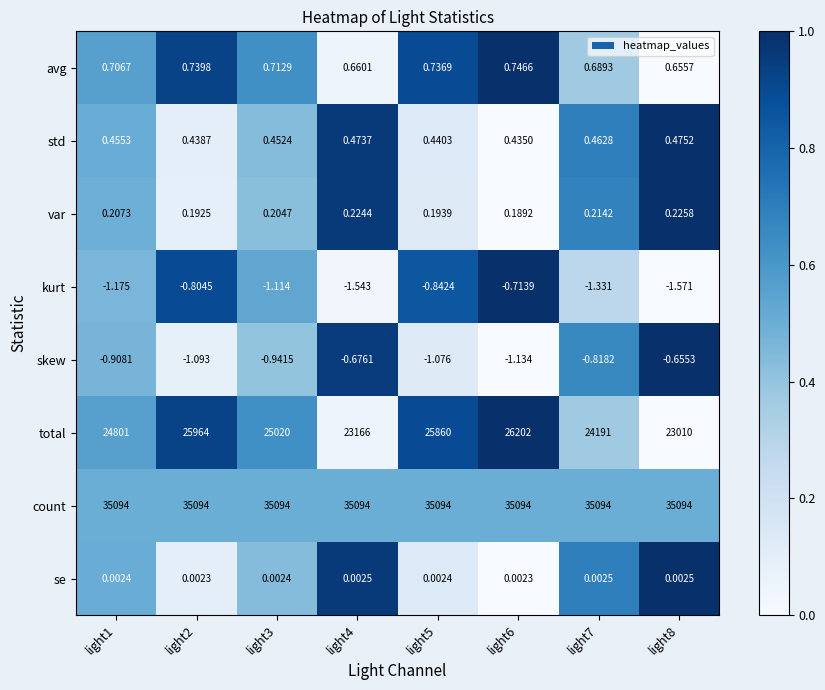

How many series are shown in this chart?

8